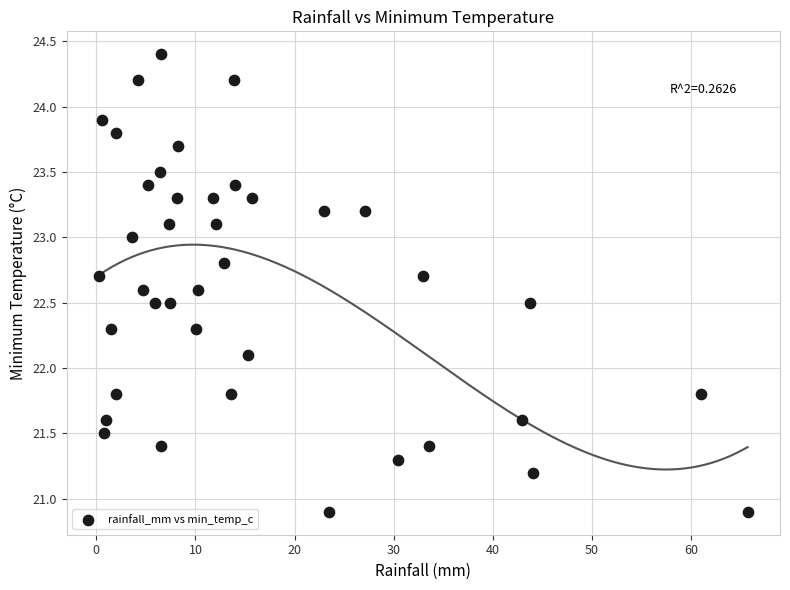

What Y value in the scatter plot is closest to 22?

22.1